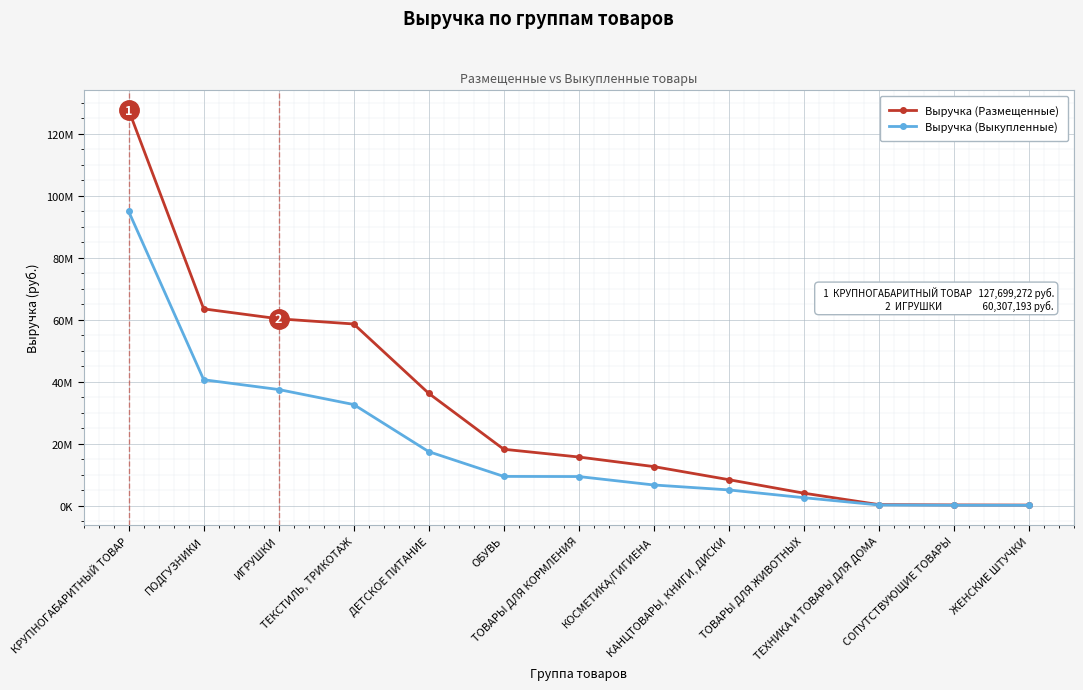

What is the difference between the highest and lowest values at КОСМЕТИКА/ГИГИЕНА?

5942526